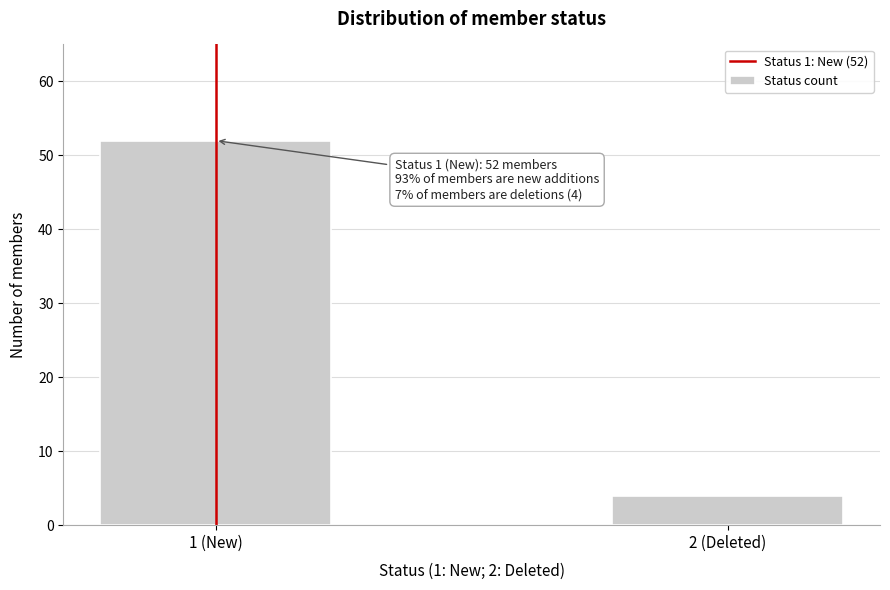

Reading left to right, transcribe all the data shown in this chart.

1 (New)=52	2 (Deleted)=4